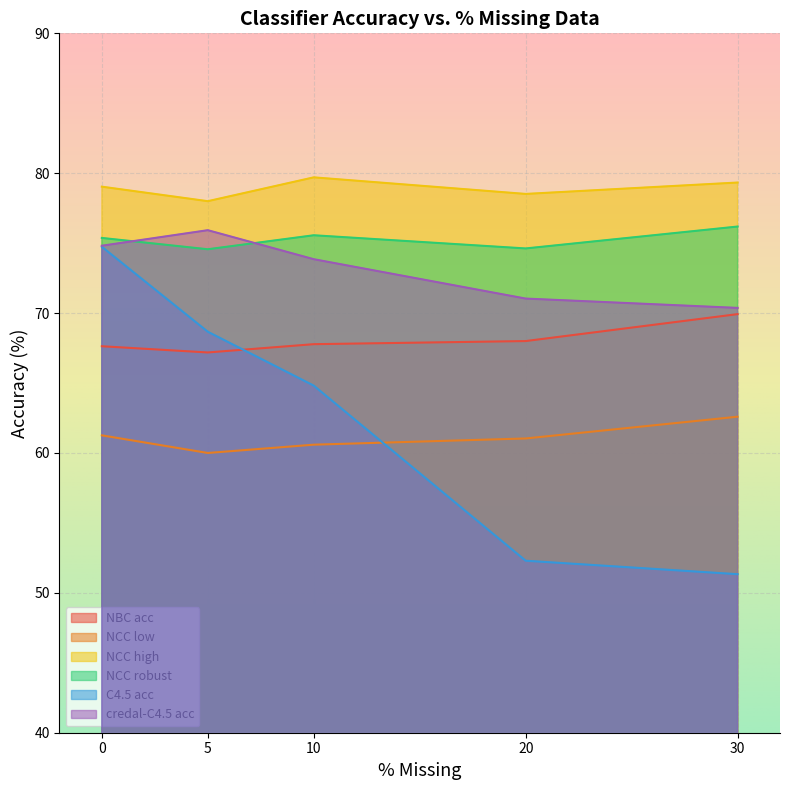

How many distinct data groups are displayed?

6